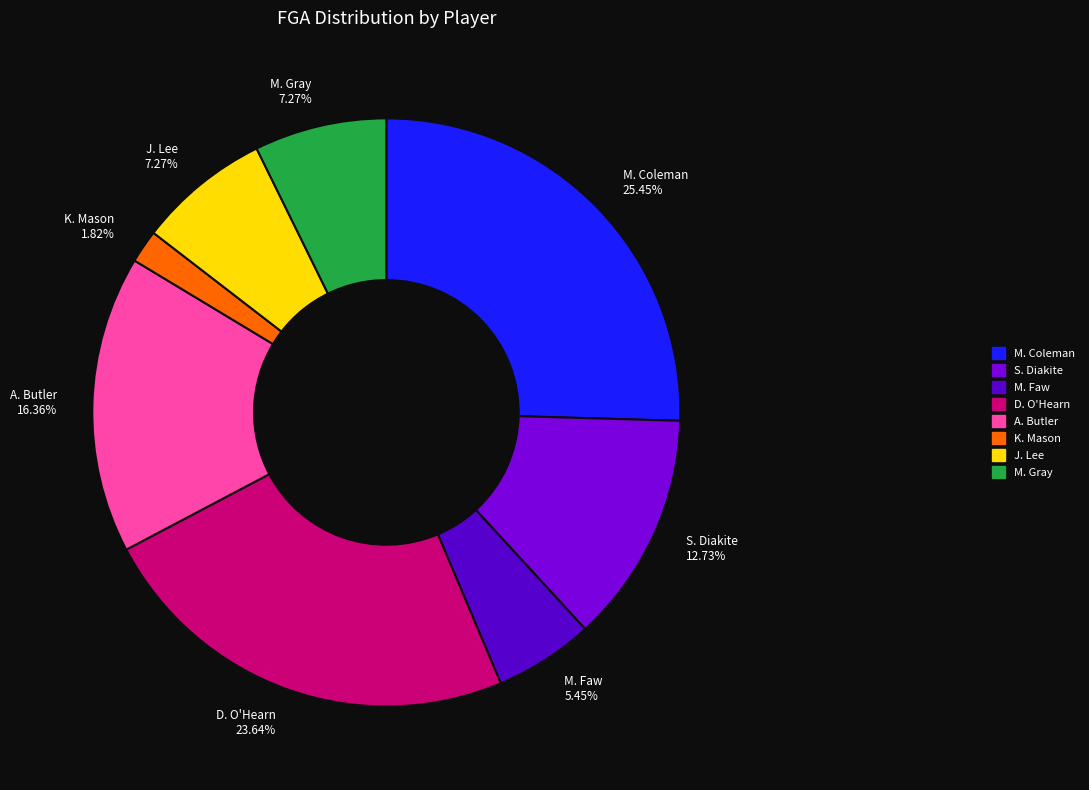

Count the number of slices in the pie.

8